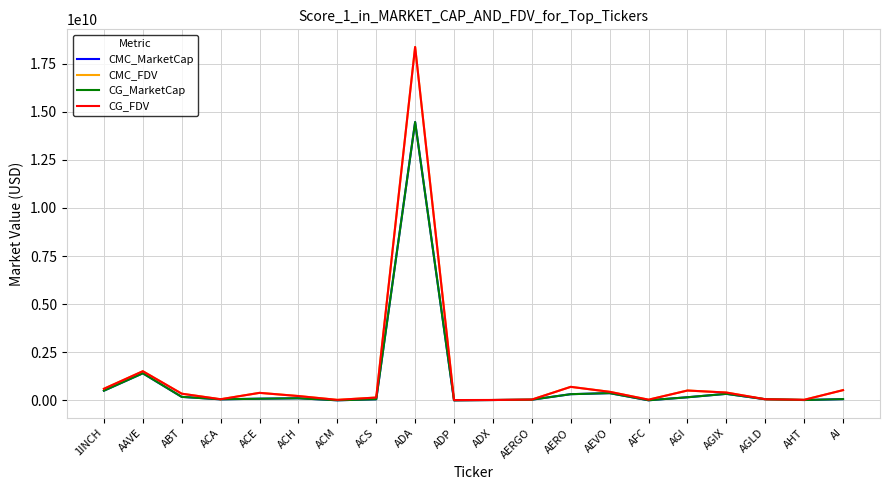

What is the greatest value displayed?

18361979312